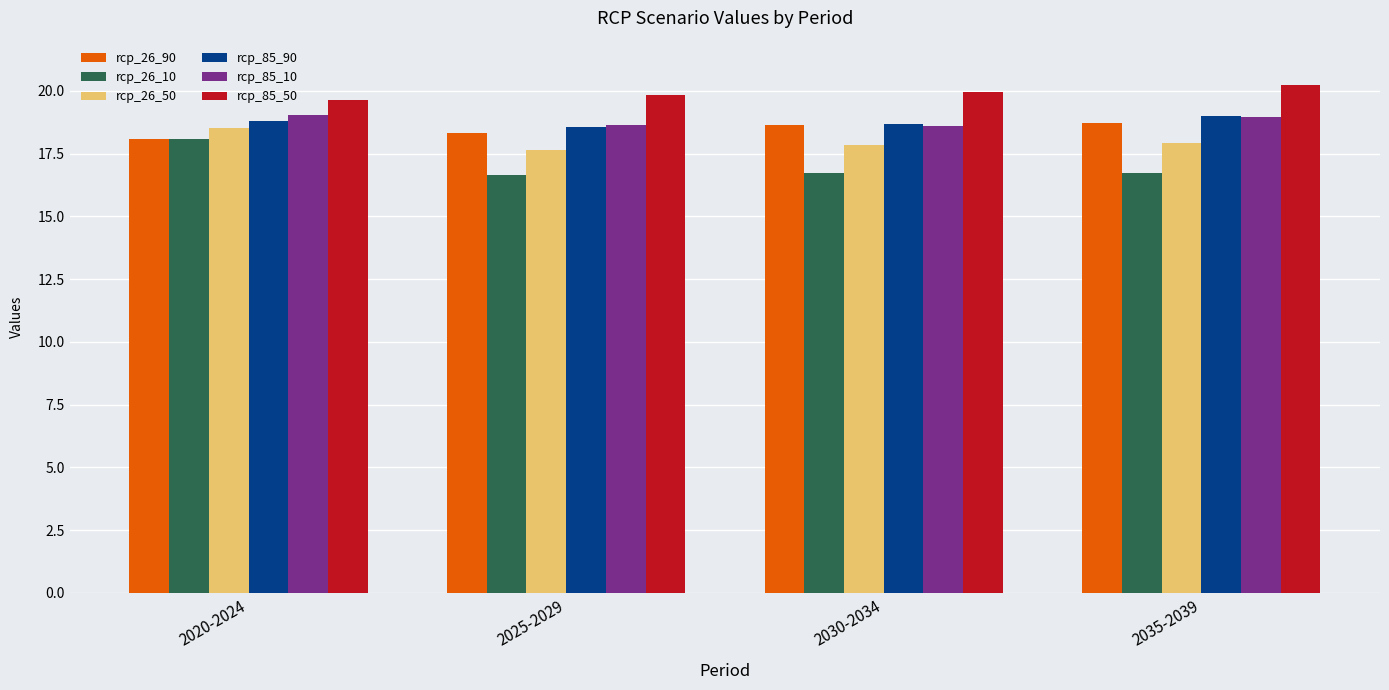

What is the maximum value for rcp_26_50?

18.5